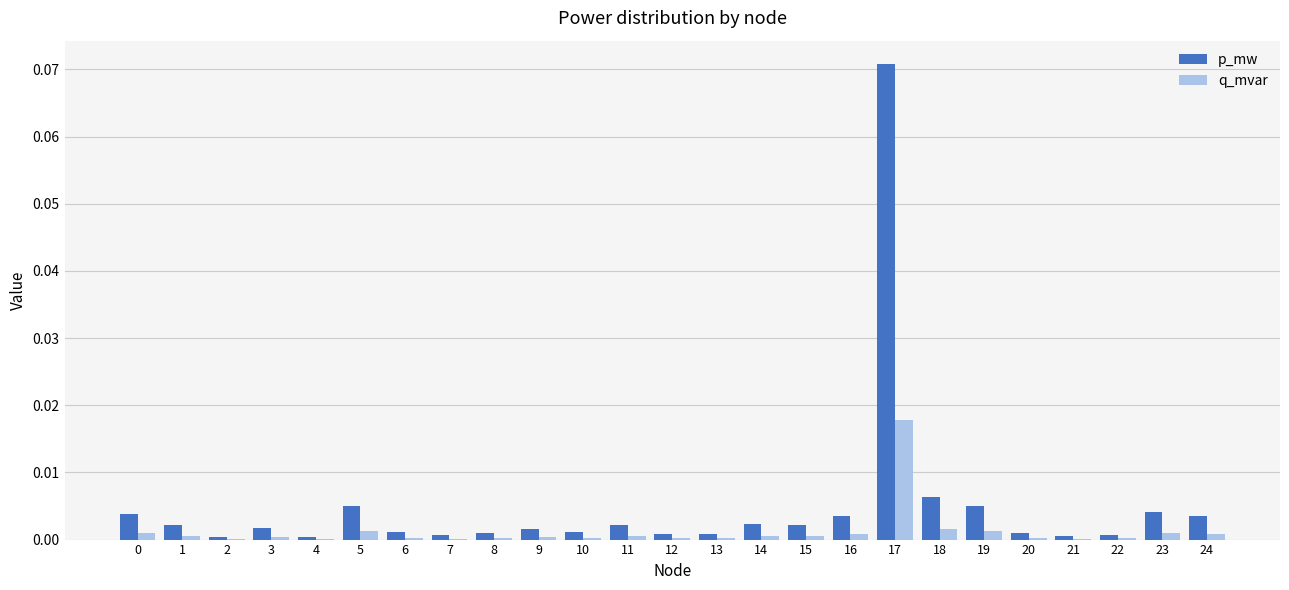

True or false: p_mw has a value of 0.0 at 22.

True